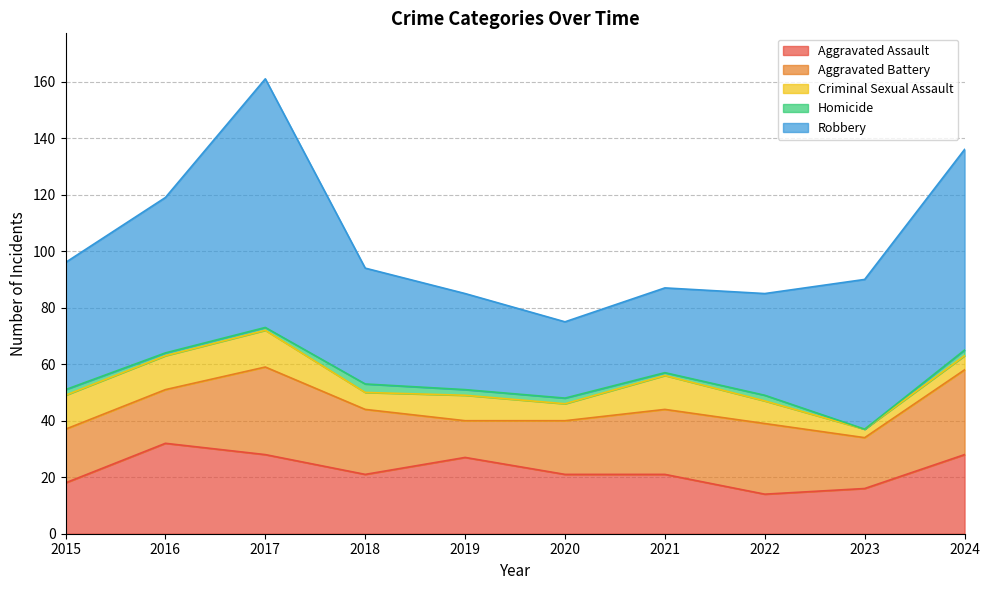

Where is the first local maximum for Robbery?

2017